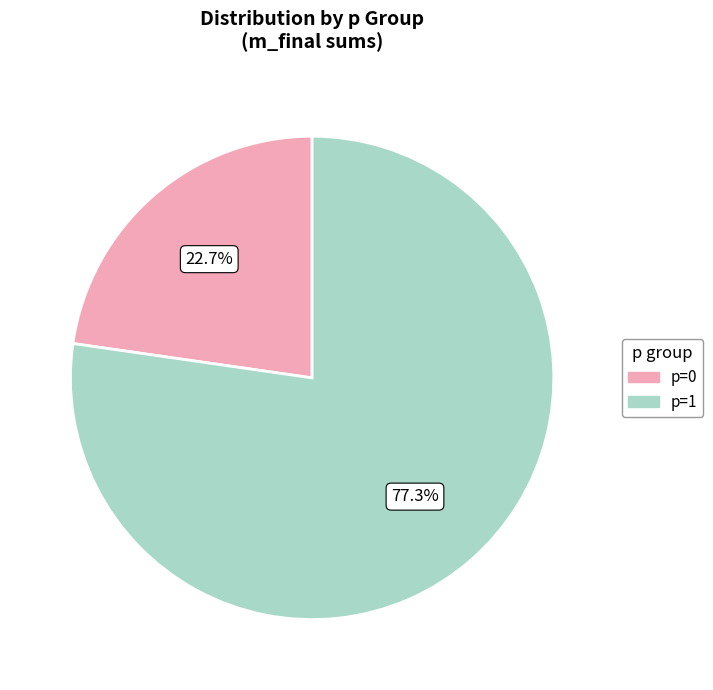

To the nearest percent, what portion does p=1 represent?

77%